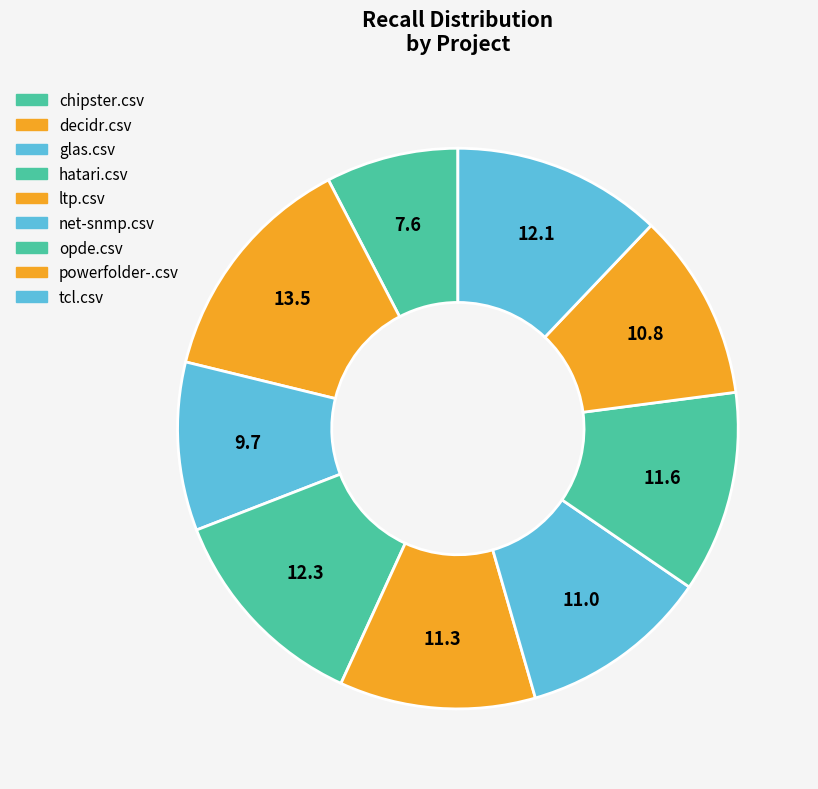

Count the number of slices in the pie.

9